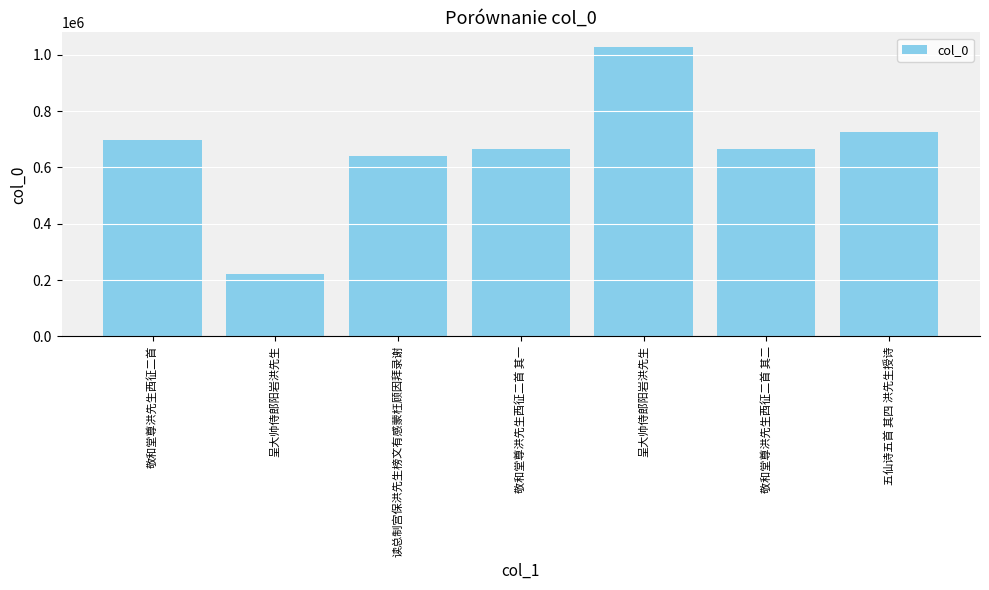

What is the difference between the maximum and second lowest values?

389420